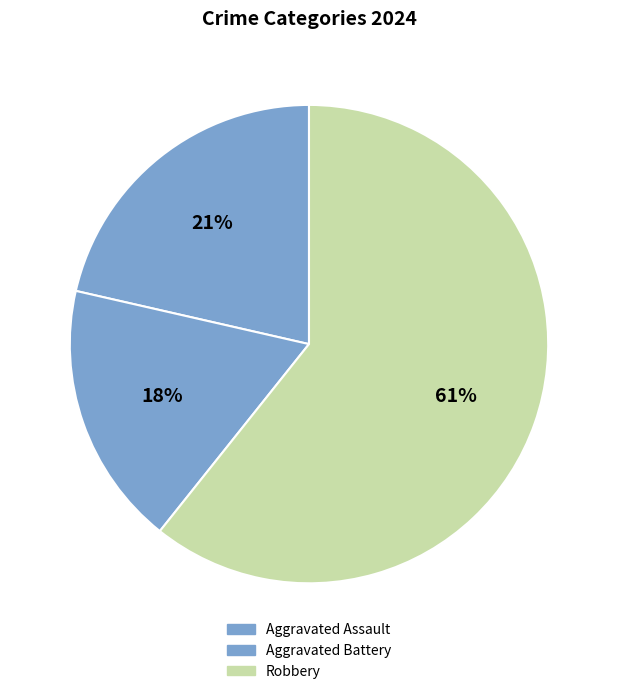

What percentage is the Robbery slice, to the nearest percent?

61%